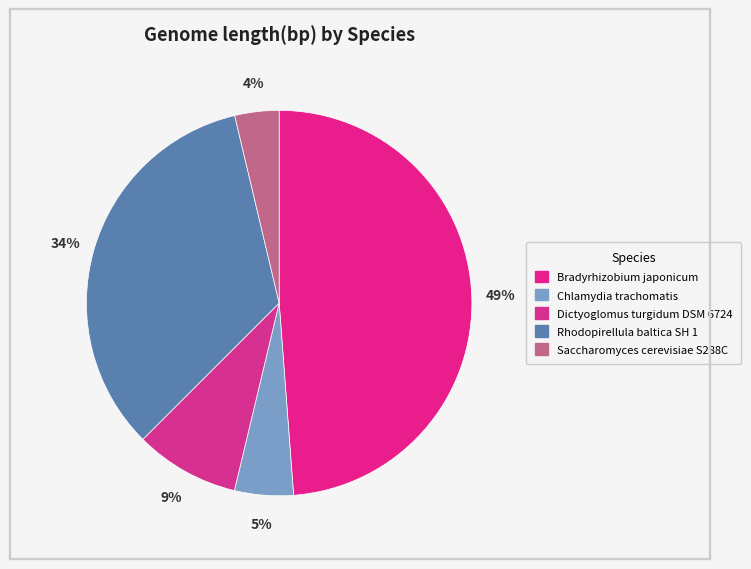

To the nearest percent, what is the average slice percentage?

20%